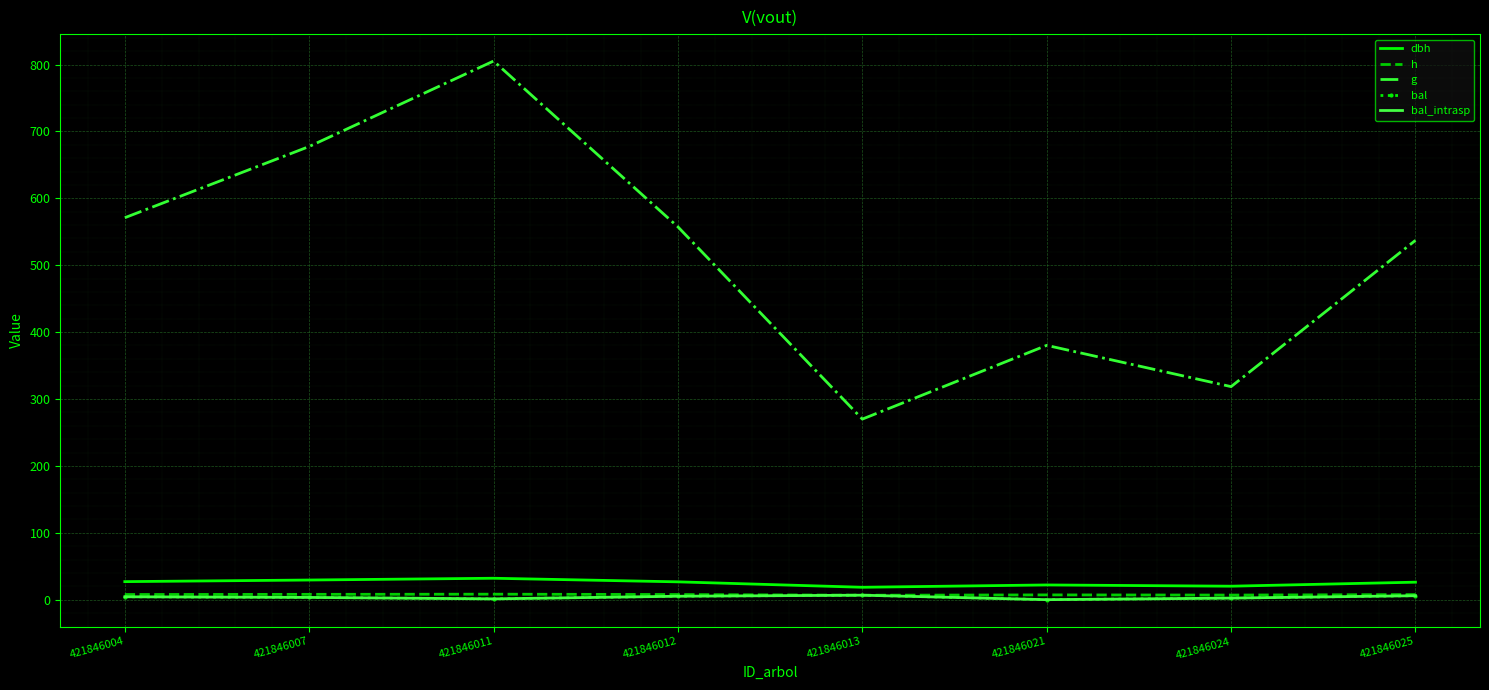

What is the sum of the g values at 421846011 and 421846021?

1185.4